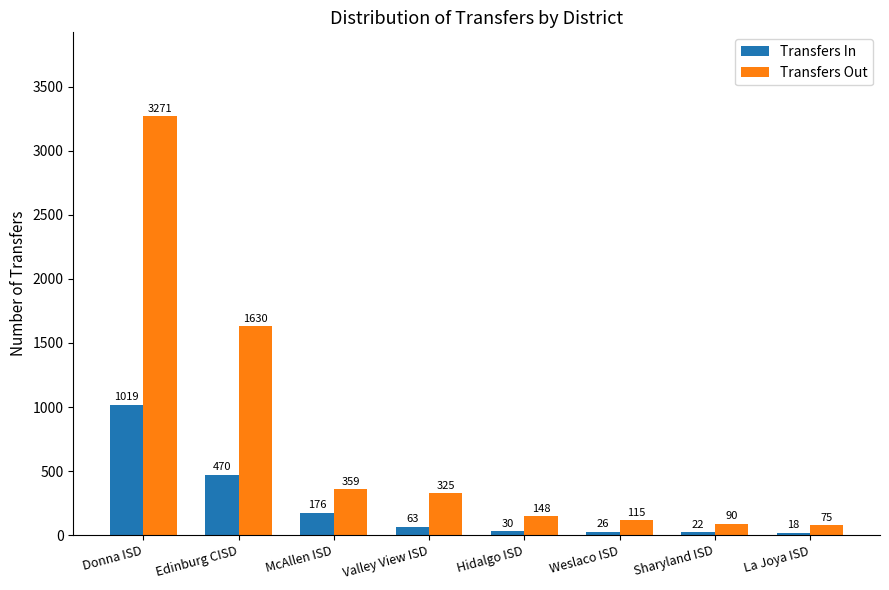

The Transfers In series shows 30 at Hidalgo ISD. True or false?

True